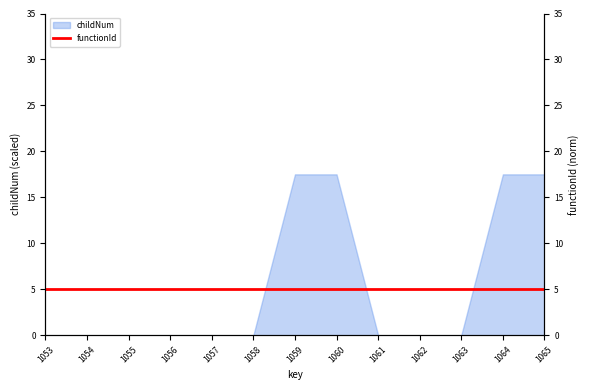

What is the maximum value for childNum?

17.5